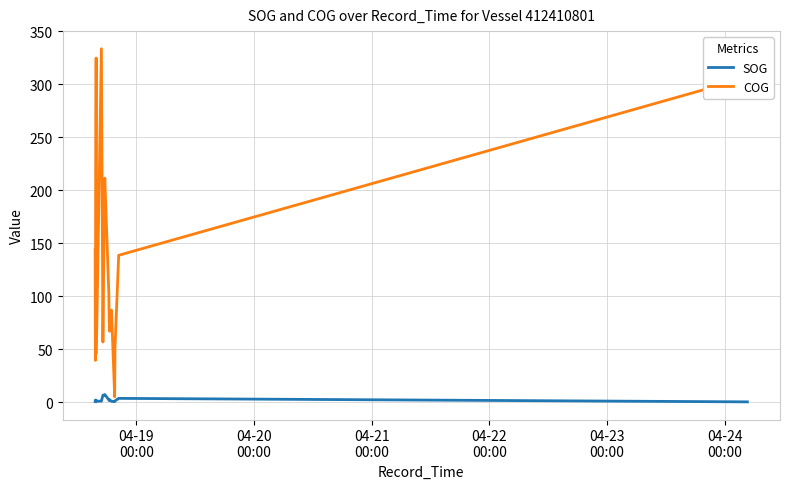

List the series in order of their peak value, highest first.

COG, SOG